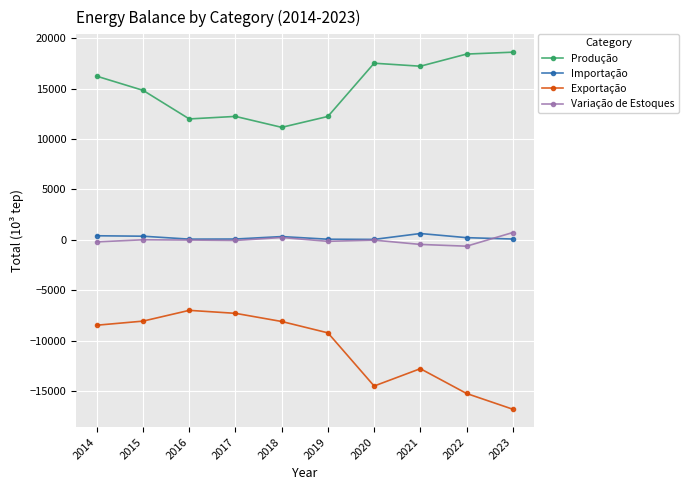

What are all the series names shown in the legend?

Produção, Importação, Exportação, Variação de Estoques